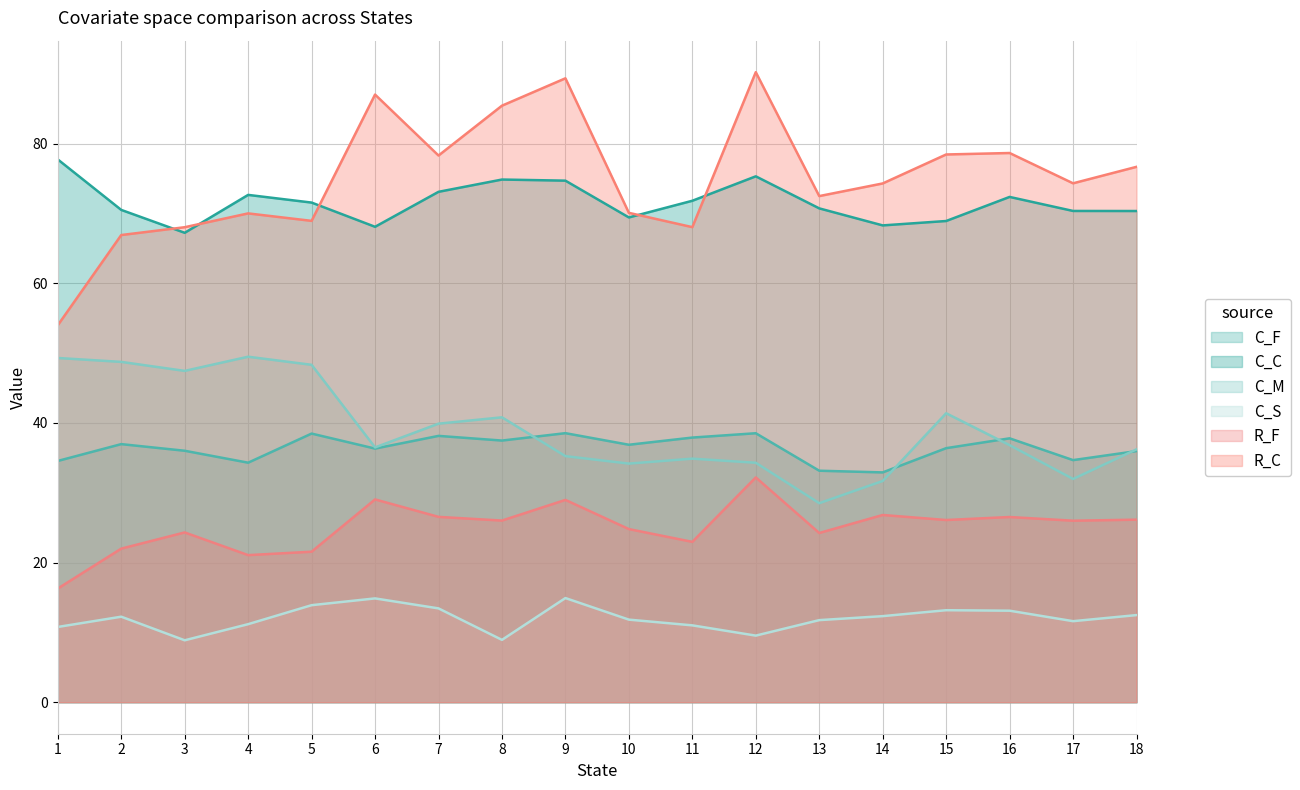

In C_M, how many points are lower than both neighbors (excluding endpoints)?

5